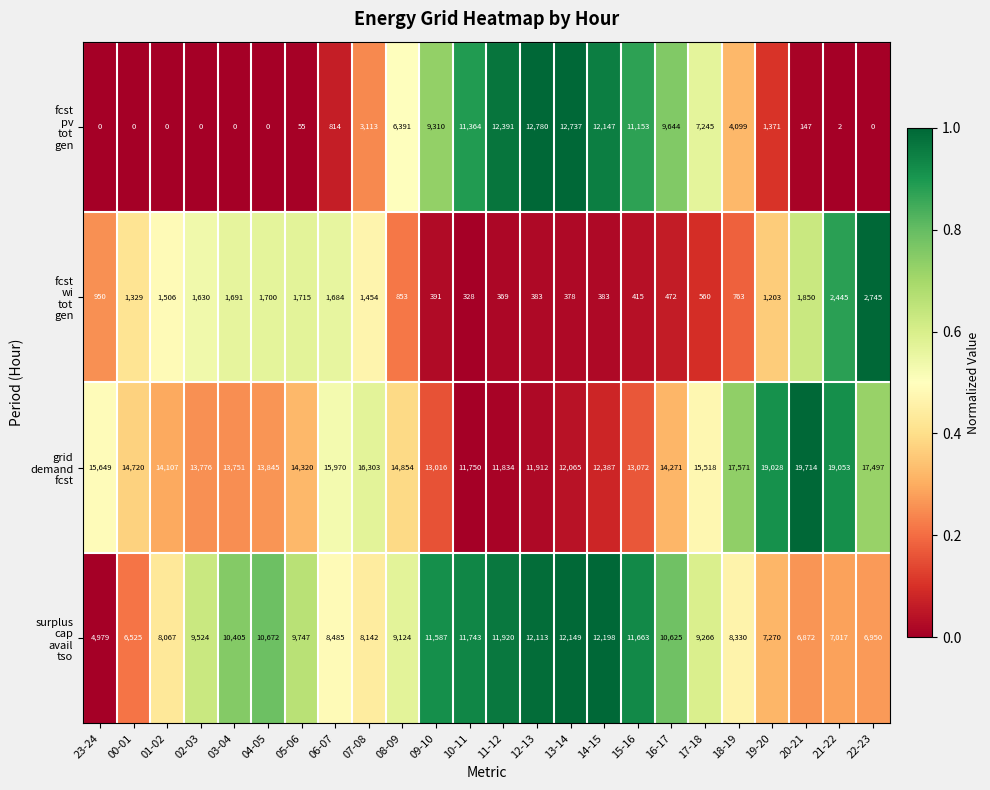

How many categories are shown in the chart?

24